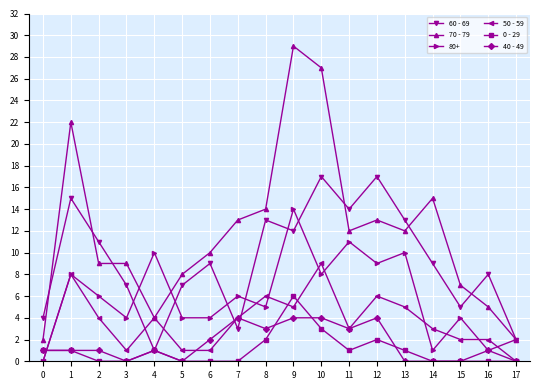

At which category is the sum across all series the highest?

9